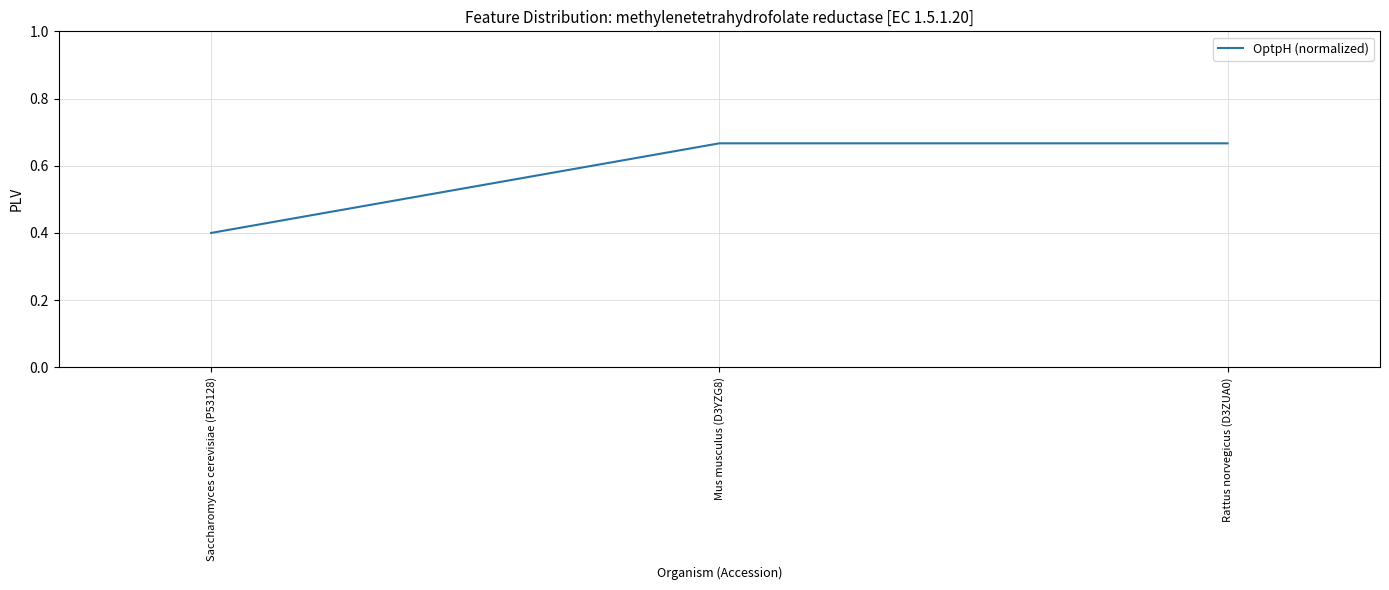

Which category has the lowest value across all series?

Saccharomyces cerevisiae (P53128)